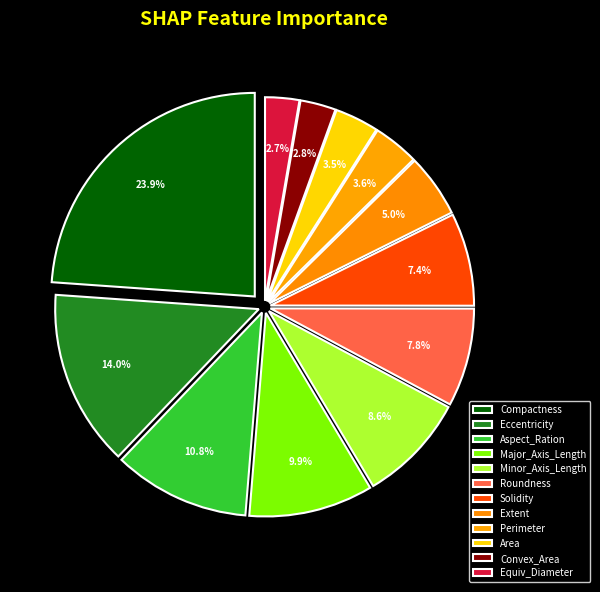

Do Area and Aspect_Ration together represent more than half of the pie?

No